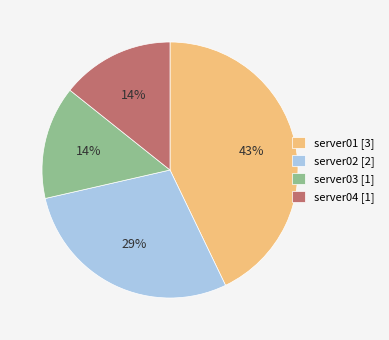

What is the ratio of the value at server01 to the value at server02?

1.5